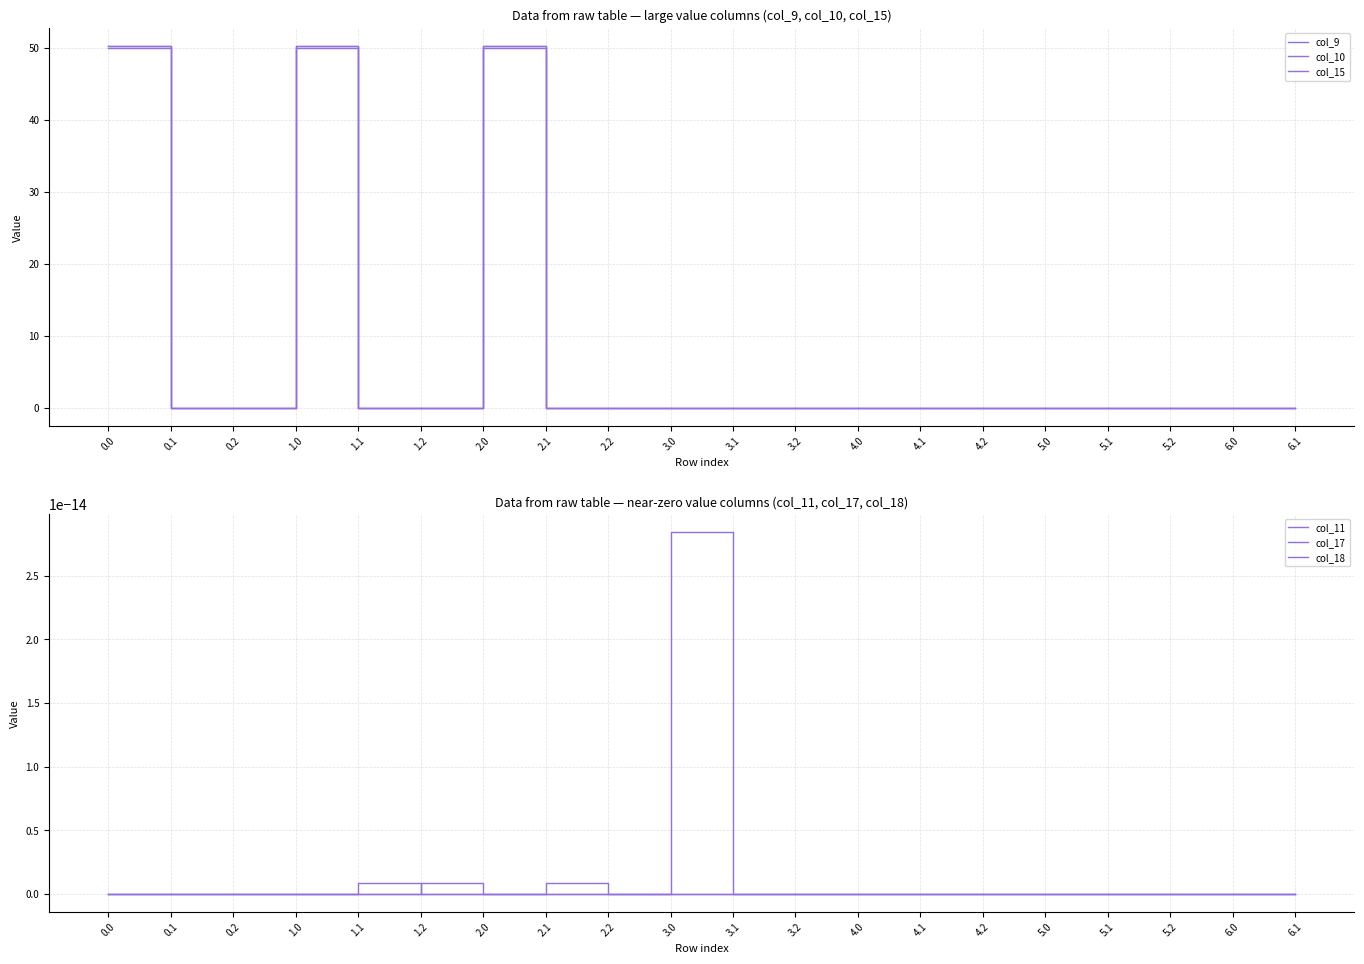

Does the chart have visible grid lines?

Yes